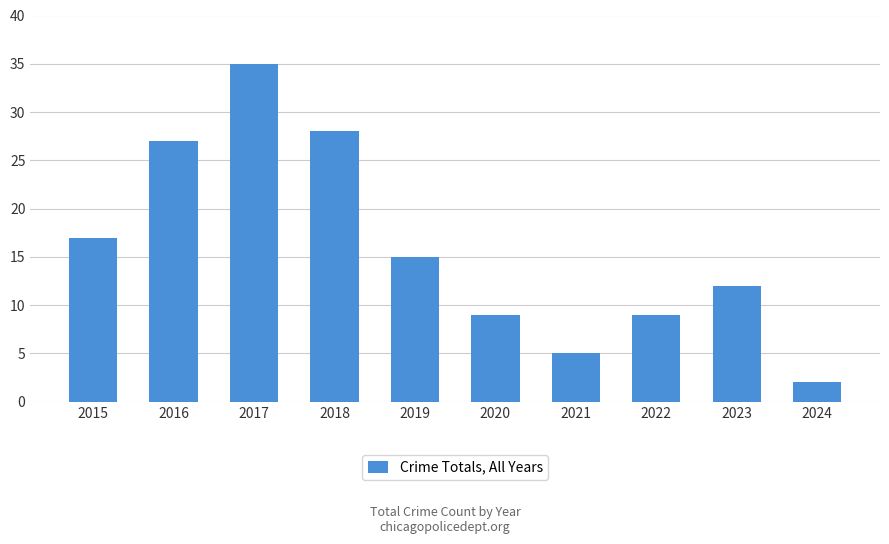

What is the ratio of the value at 2022 to the value at 2021?

1.8